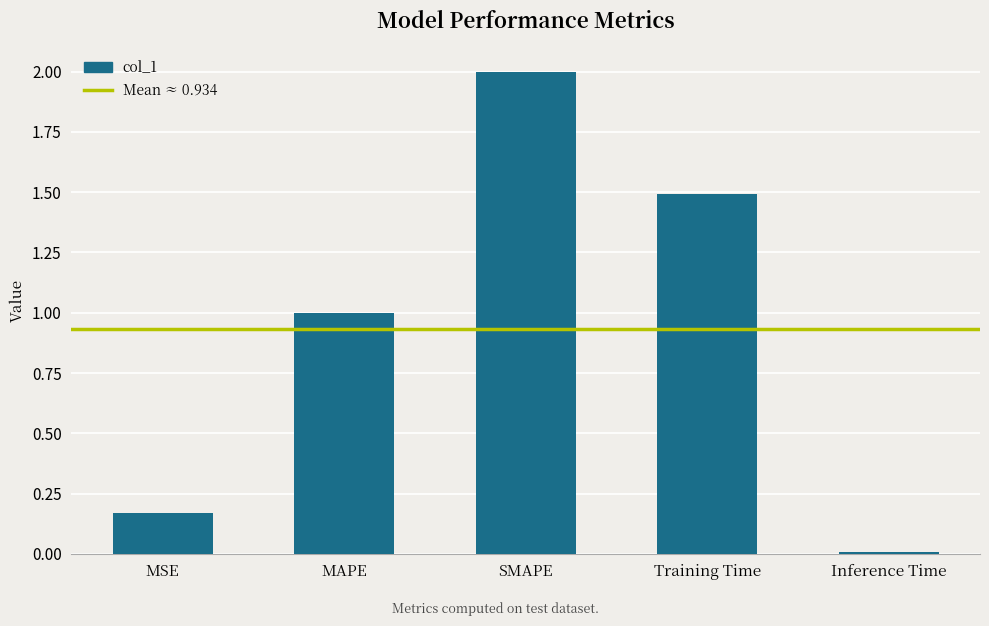

What is the sum of the values at SMAPE and MSE?

2.2